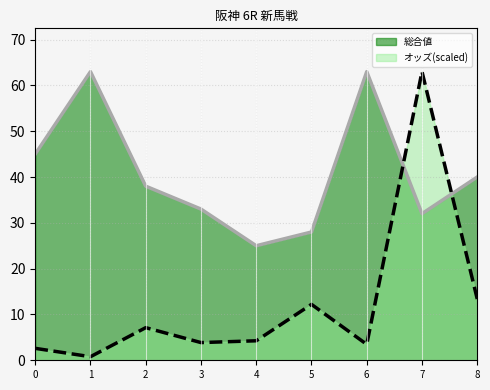

Reading right to left, what are all the values shown in this chart?

総合値: 40.0	32.0	63.0	28.0	25.0	33.0	38.0	63.0	45.0
オッズ(scaled): 13.4	63.0	3.5	12.2	4.3	3.9	7.1	0.8	2.6